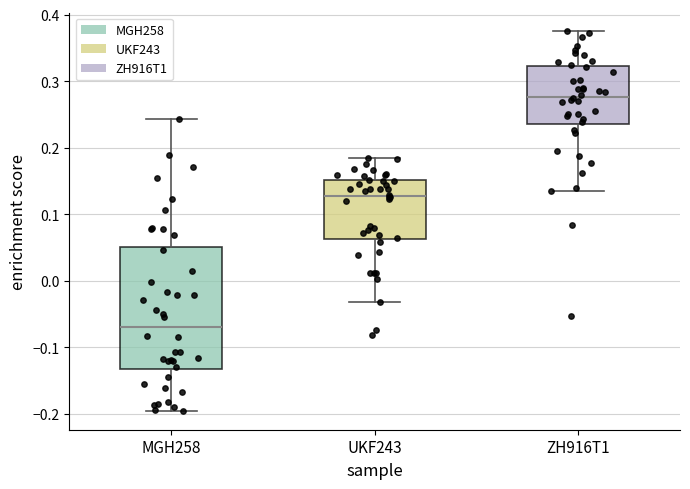

Which box is the tallest, from its lower edge to its upper edge?

MGH258